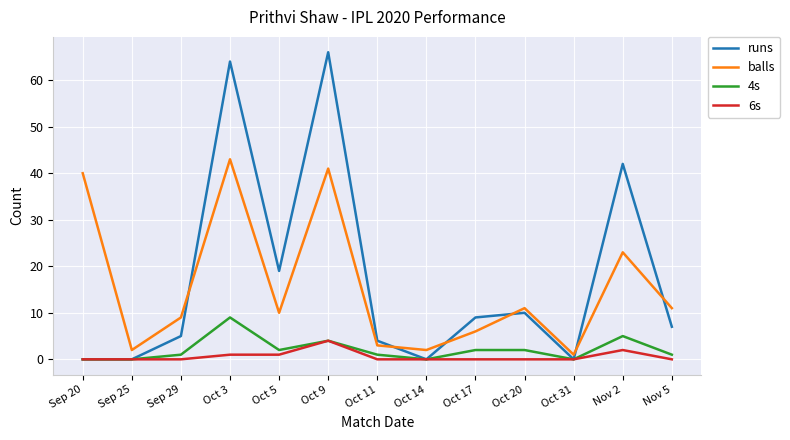

Which category has the highest value in the 6s series?

Oct 9